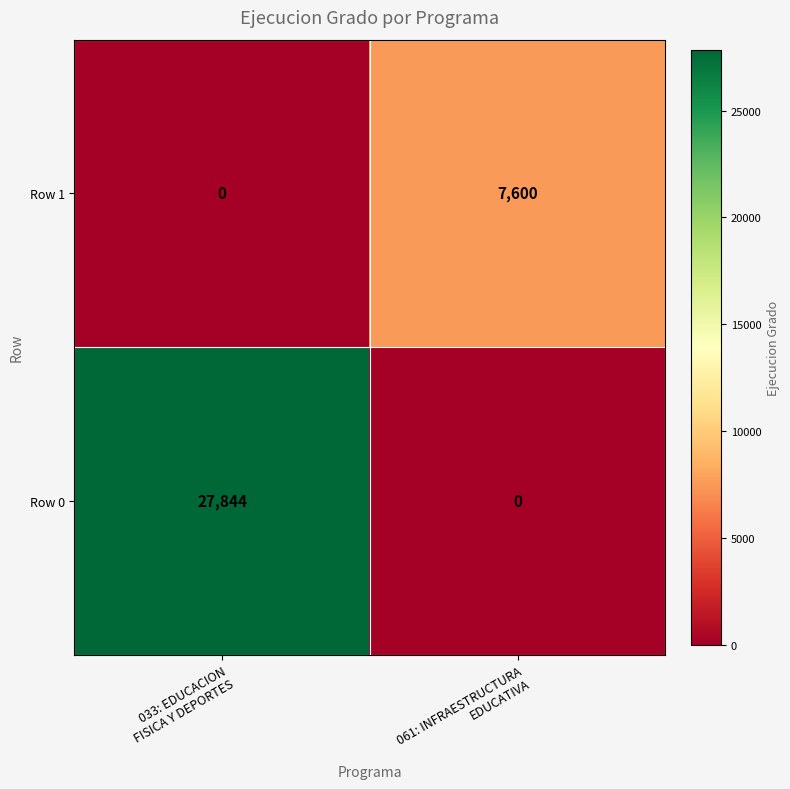

Reading left to right, transcribe all the data shown in this chart.

Row 1: 0	7600
Row 0: 27844	0